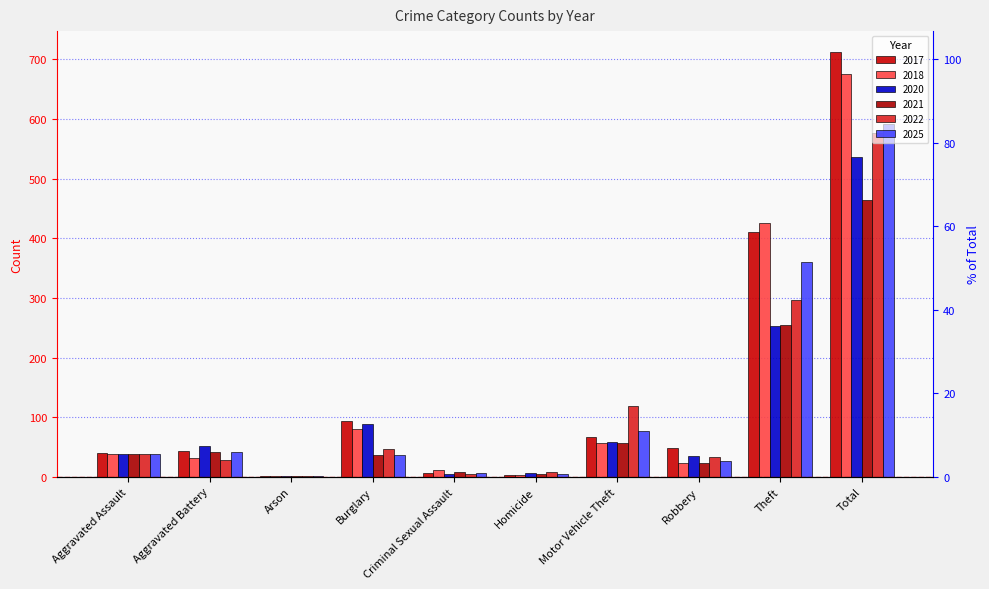

What is the average value of the 2017 series?

142